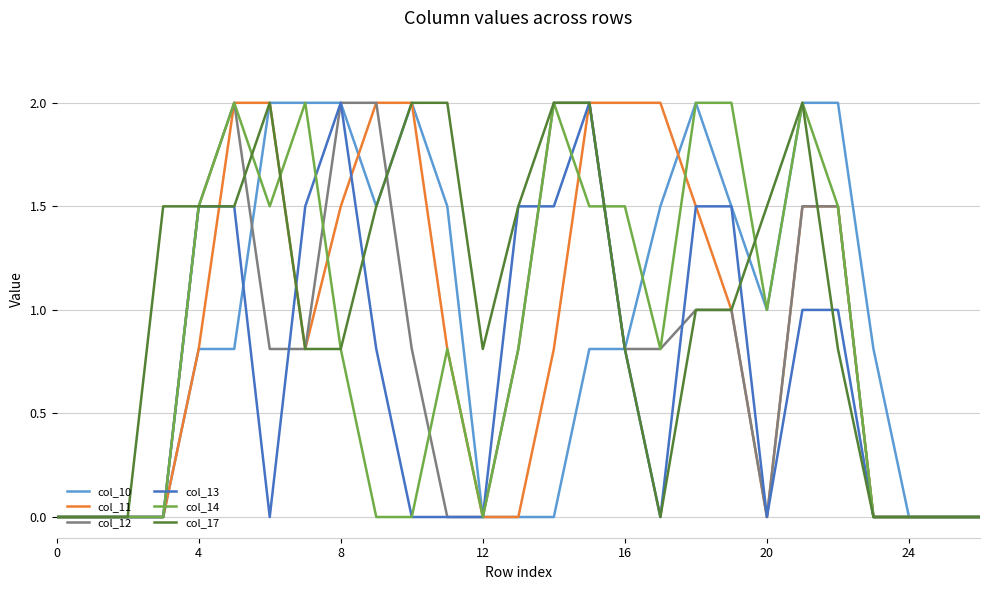

What is the greatest value displayed?

2.0